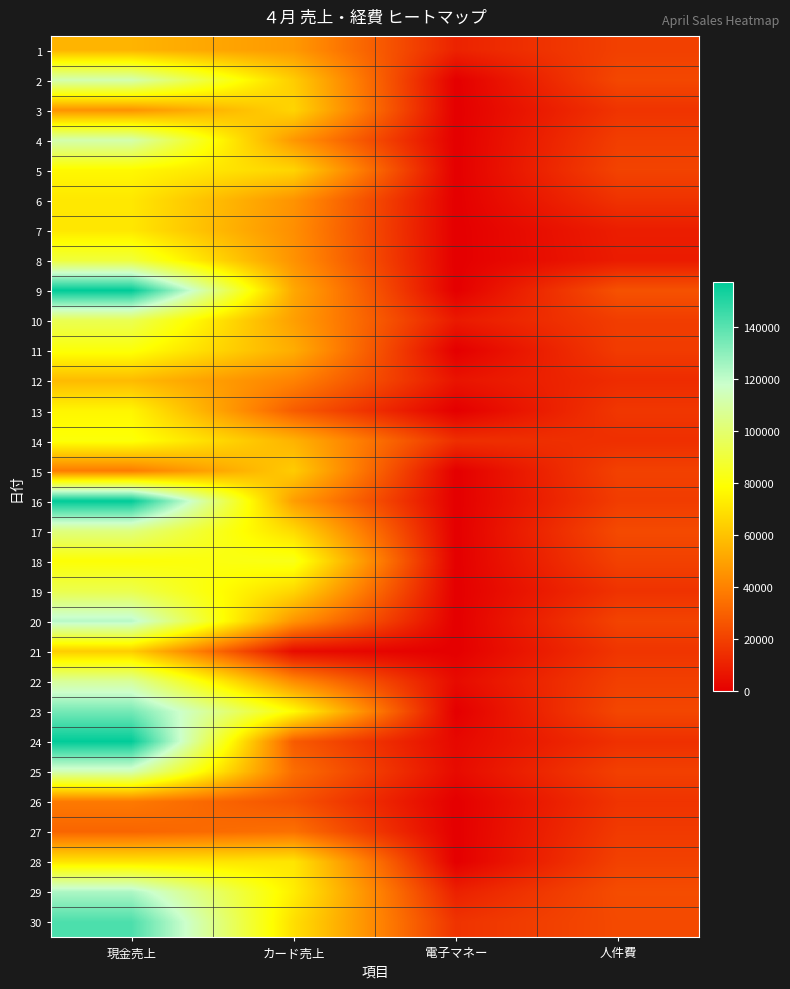

How many data points does each series have?

4